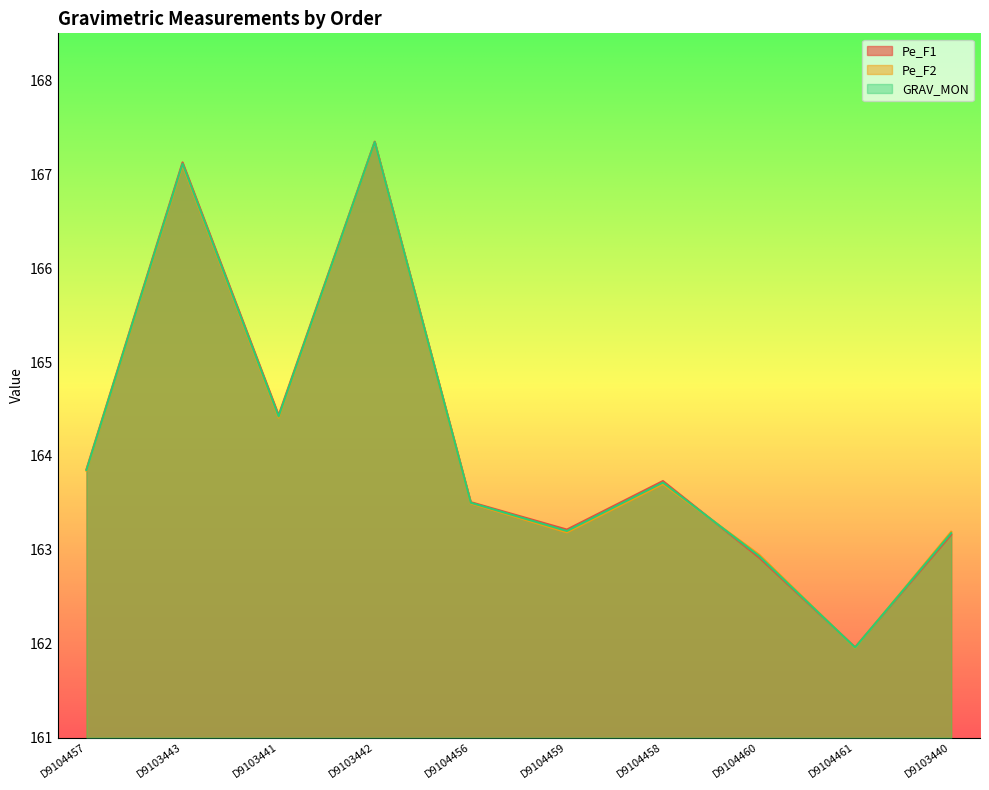

Is the value of GRAV_MON at D9104460 greater than the value of Pe_F1 at D9104457?

No